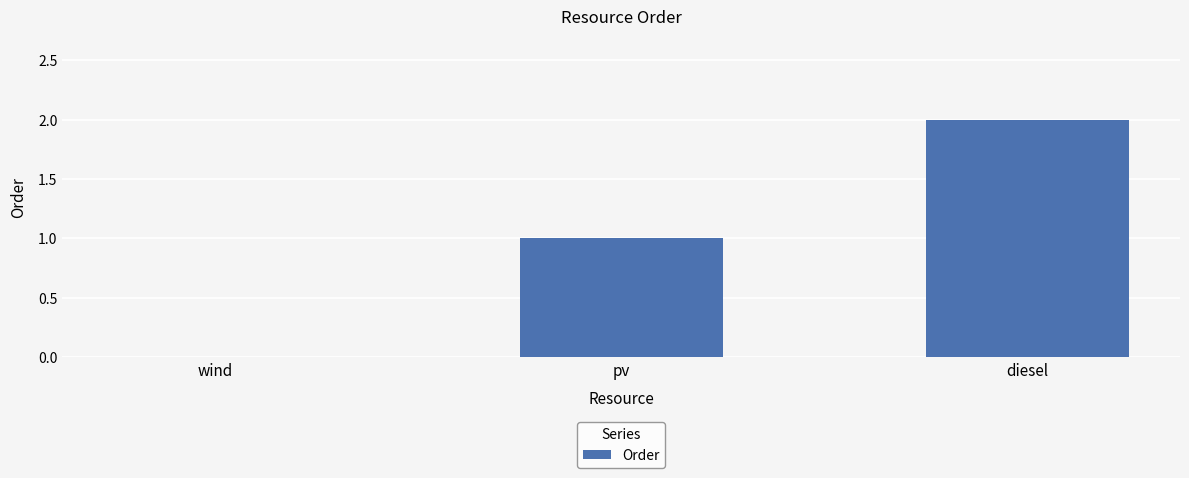

Is it true that the value at diesel is 4?

False